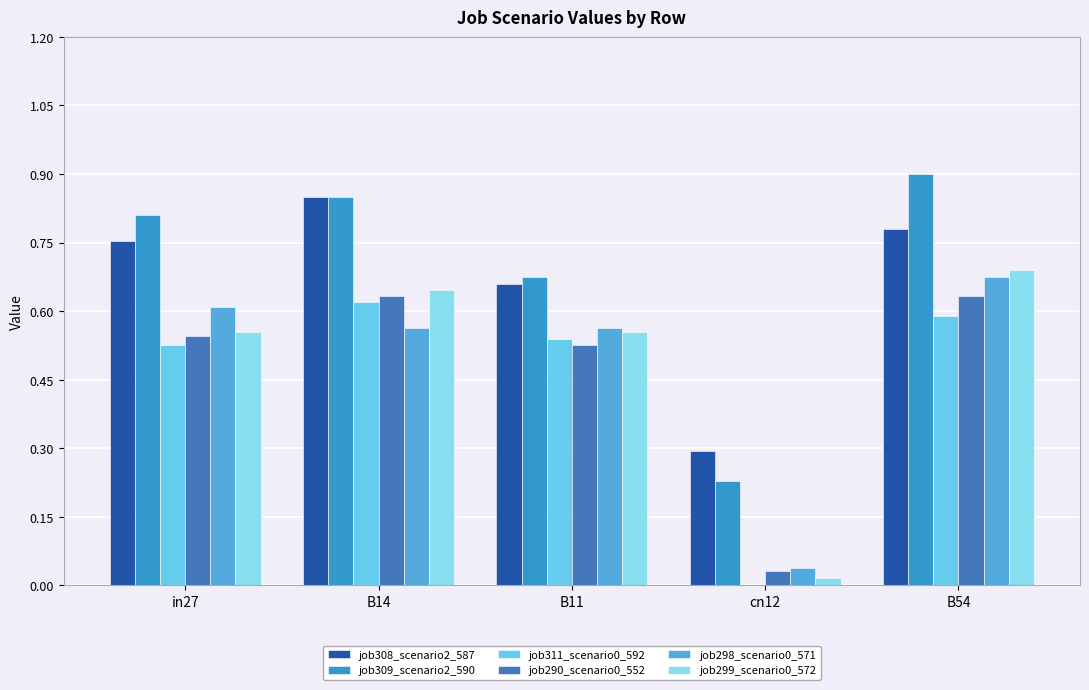

Count the number of categories in the chart.

5